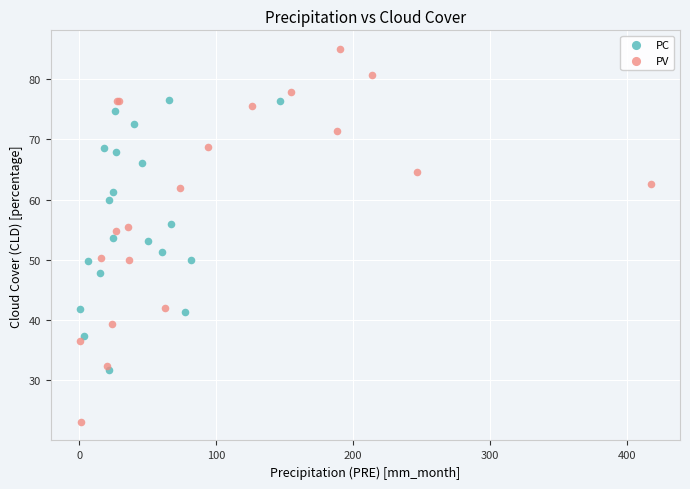

What are all the series names shown in the legend?

PC, PV